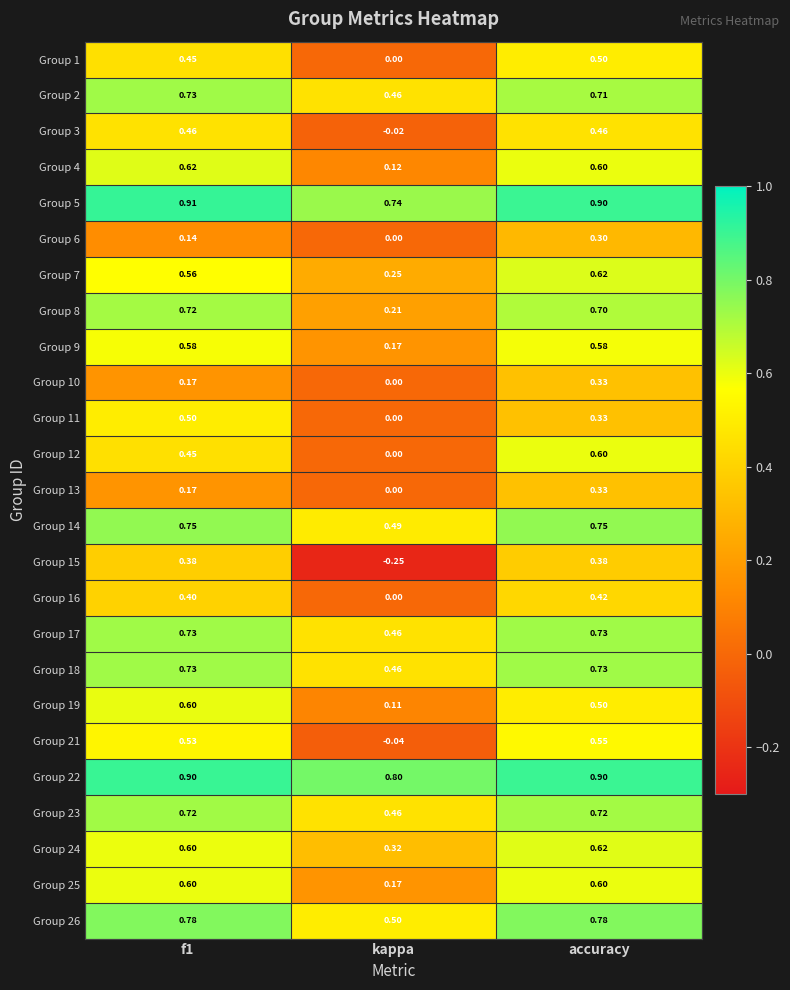

Where is Group 21 nearest to the value 0?

kappa